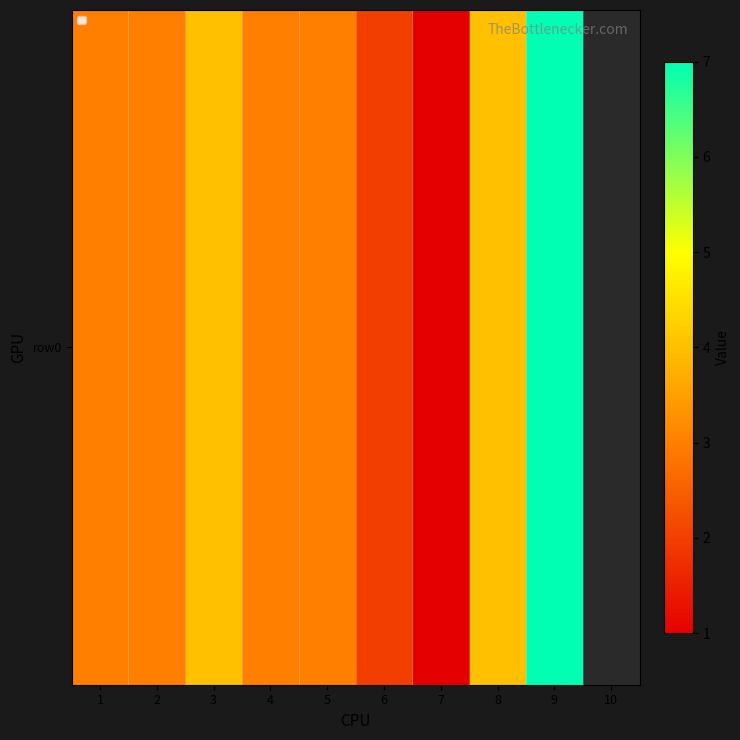

Count the values in the range 3 to 4.

6